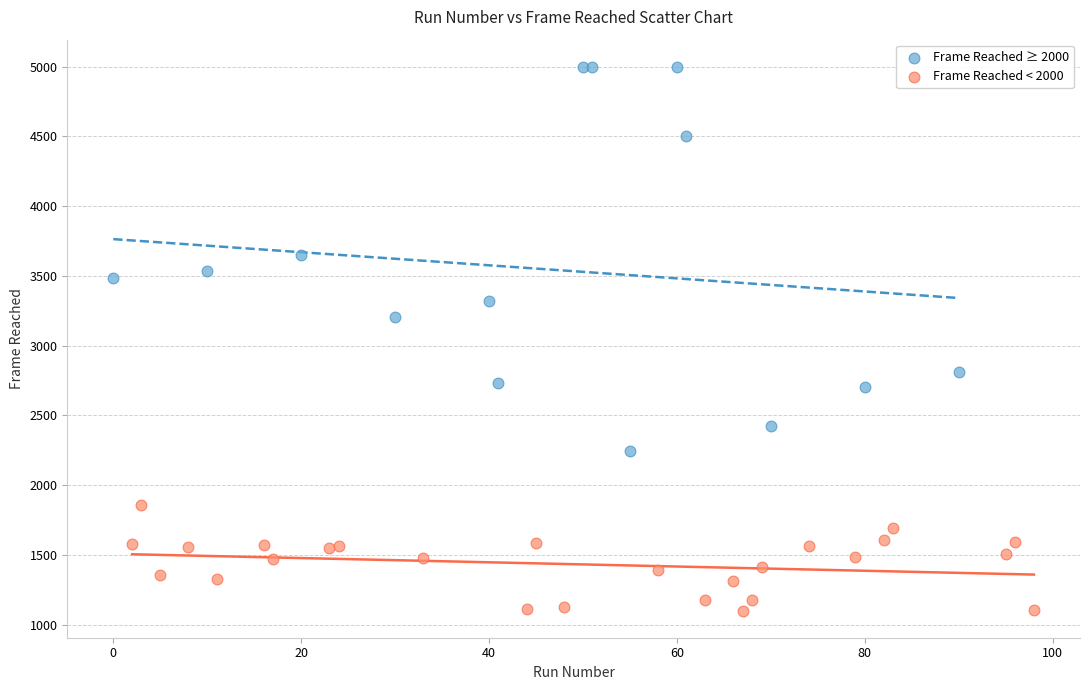

Which series contains the highest Y value?

Frame Reached ≥ 2000